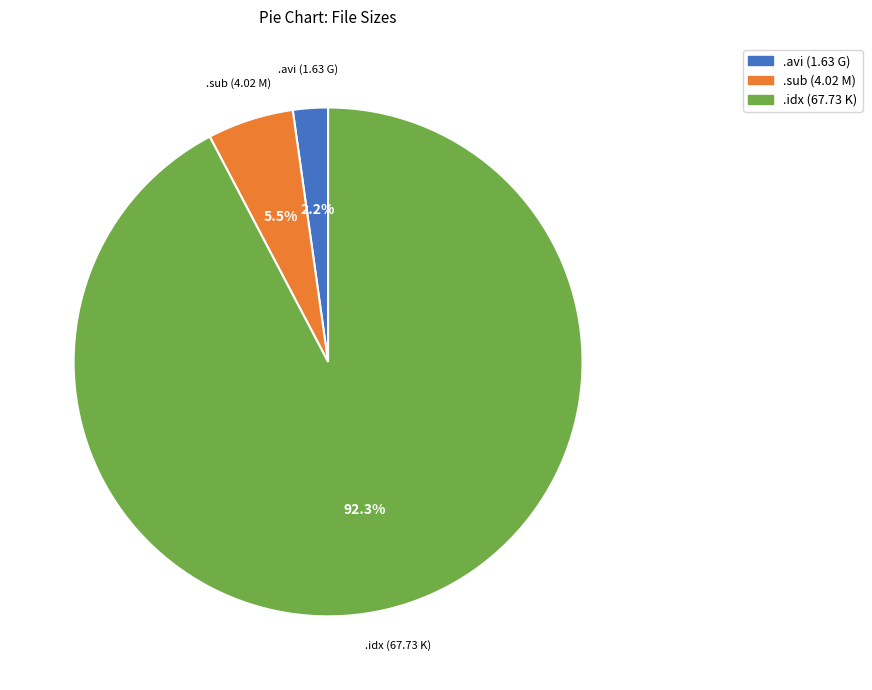

Which category accounts for the majority?

.idx (67.73 K)